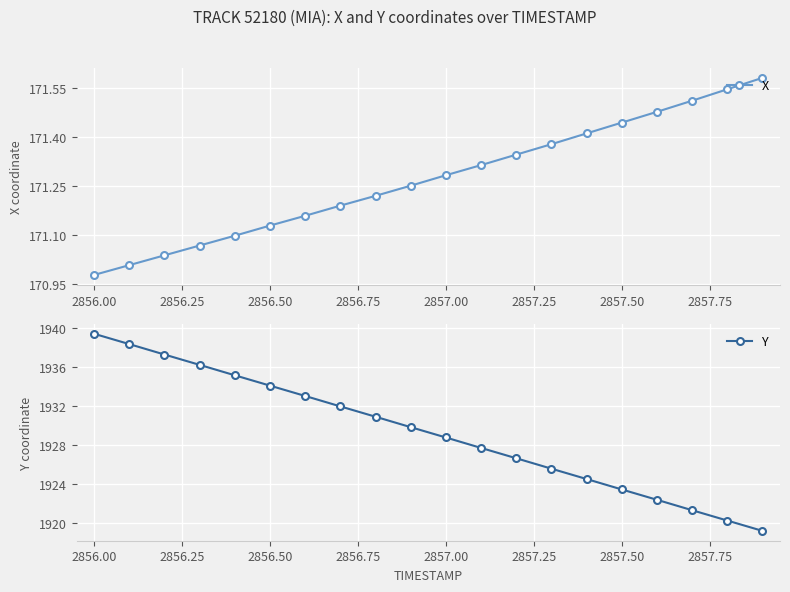

How many values in the X series are below 171?

1